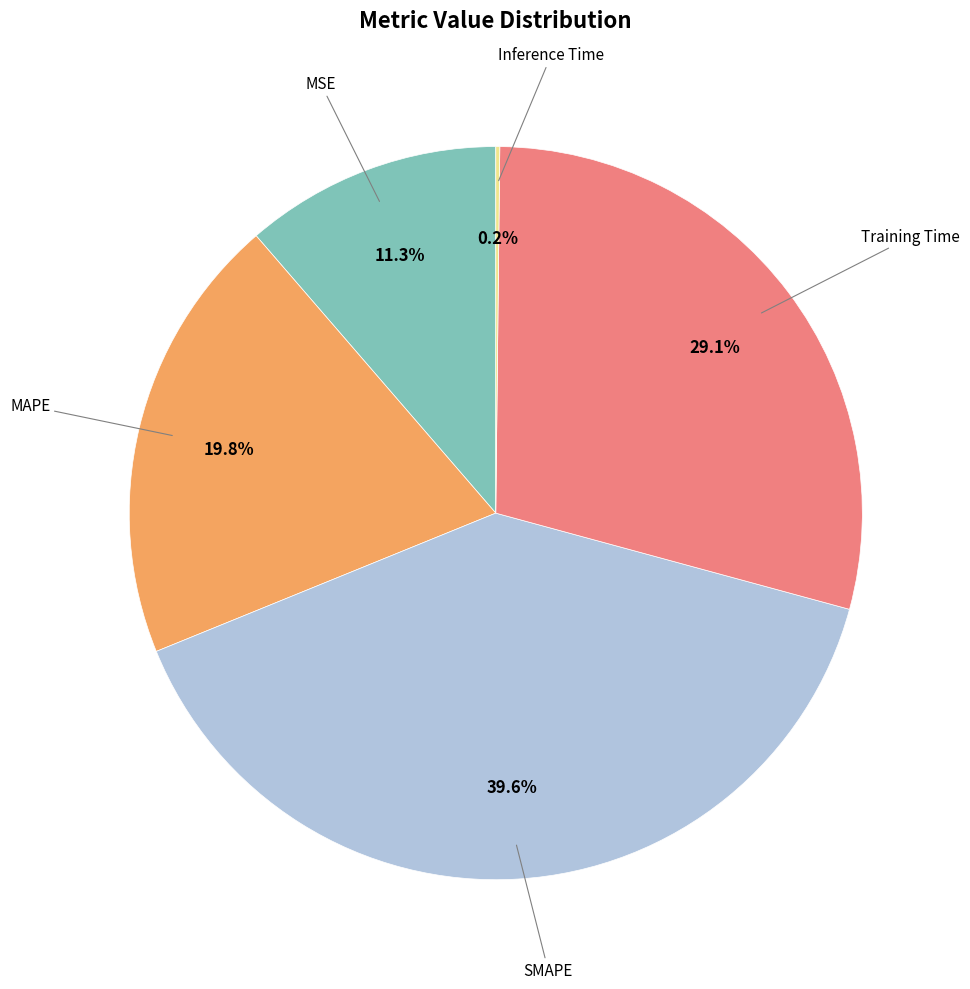

To the nearest percent, what is the difference between the largest and smallest slice percentages?

39%